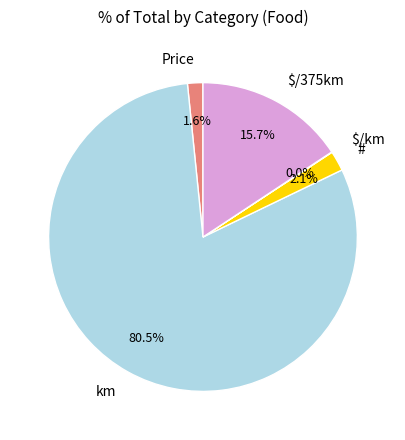

What is the ratio of the value at # to the value at $/375km?

0.1